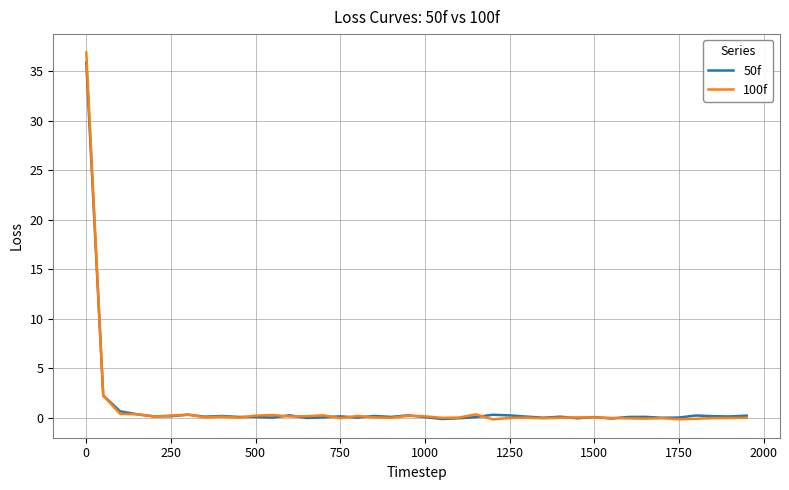

What is the average value of the 100f series?

1.1